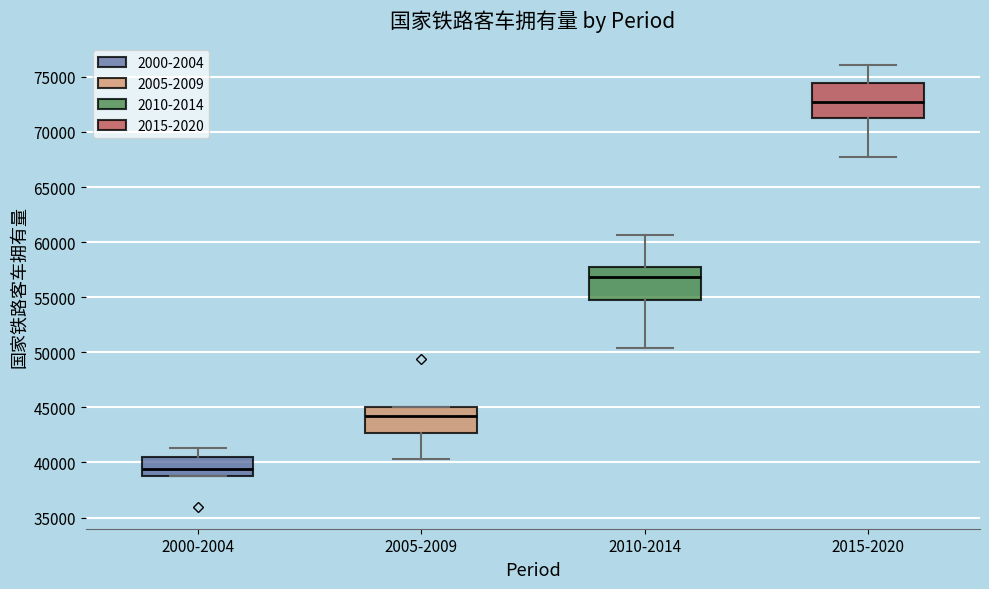

Reading left to right, transcribe this box plot: for each box, give where its median line is, the range the box spans, and where its two whiskers end, as read against the y-axis. The values are not printed on the chart, so give them approximately, as read against the axis.

2000-2004: median 39500, box 39000 to 40500, whiskers 39000 to 41500
2005-2009: median 44000, box 42500 to 45000, whiskers 40500 to 45000
2010-2014: median 57000, box 54500 to 57500, whiskers 50500 to 60500
2015-2020: median 72500, box 71000 to 74500, whiskers 67500 to 76000